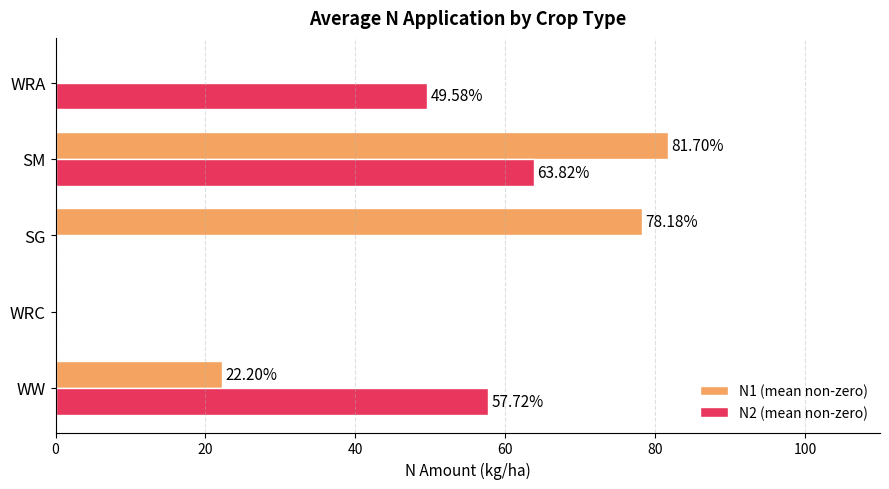

What is the maximum value for N1 (mean non-zero)?

81.7